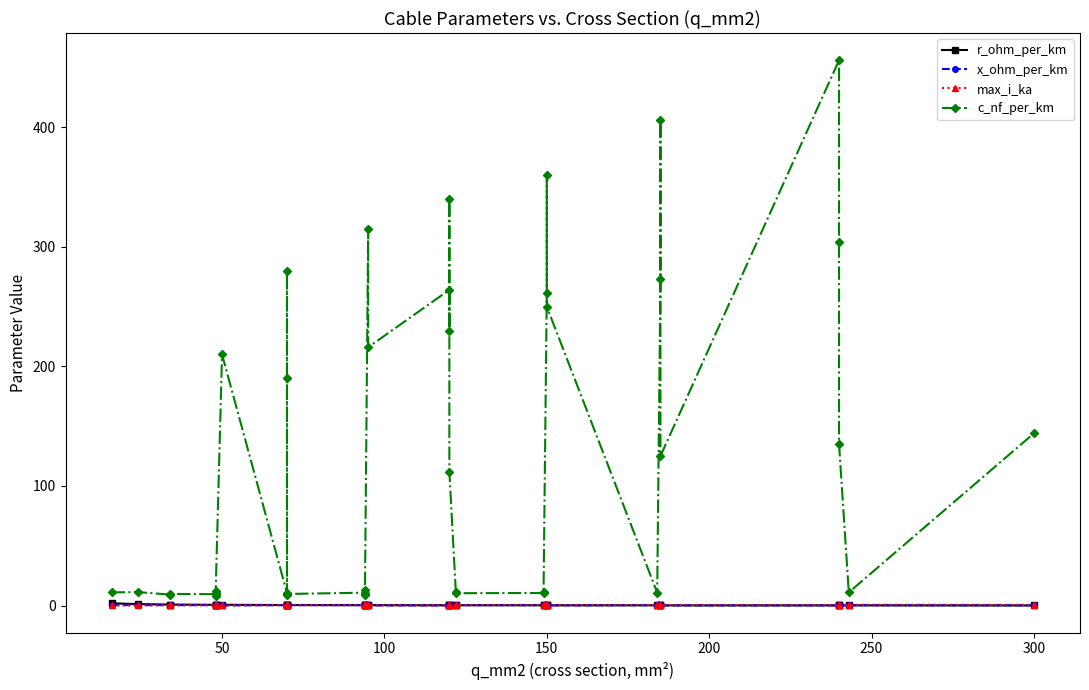

Where is the first local minimum for x_ohm_per_km?

50